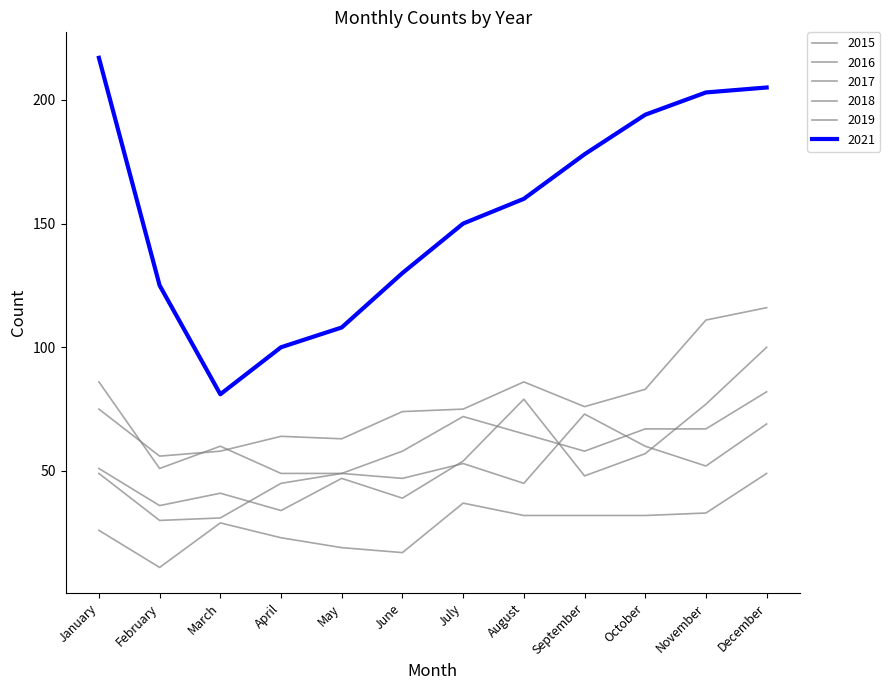

Reading right to left, extract all data points from this chart.

2015: 49	33	32	32	32	37	17	19	23	29	11	26
2016: 100	77	57	48	79	54	39	47	34	41	36	51
2017: 116	111	83	76	86	75	74	63	64	58	56	75
2018: 82	67	67	58	65	72	58	49	49	60	51	86
2019: 69	52	60	73	45	53	47	49	45	31	30	49
2021: 205	203	194	178	160	150	130	108	100	81	125	217